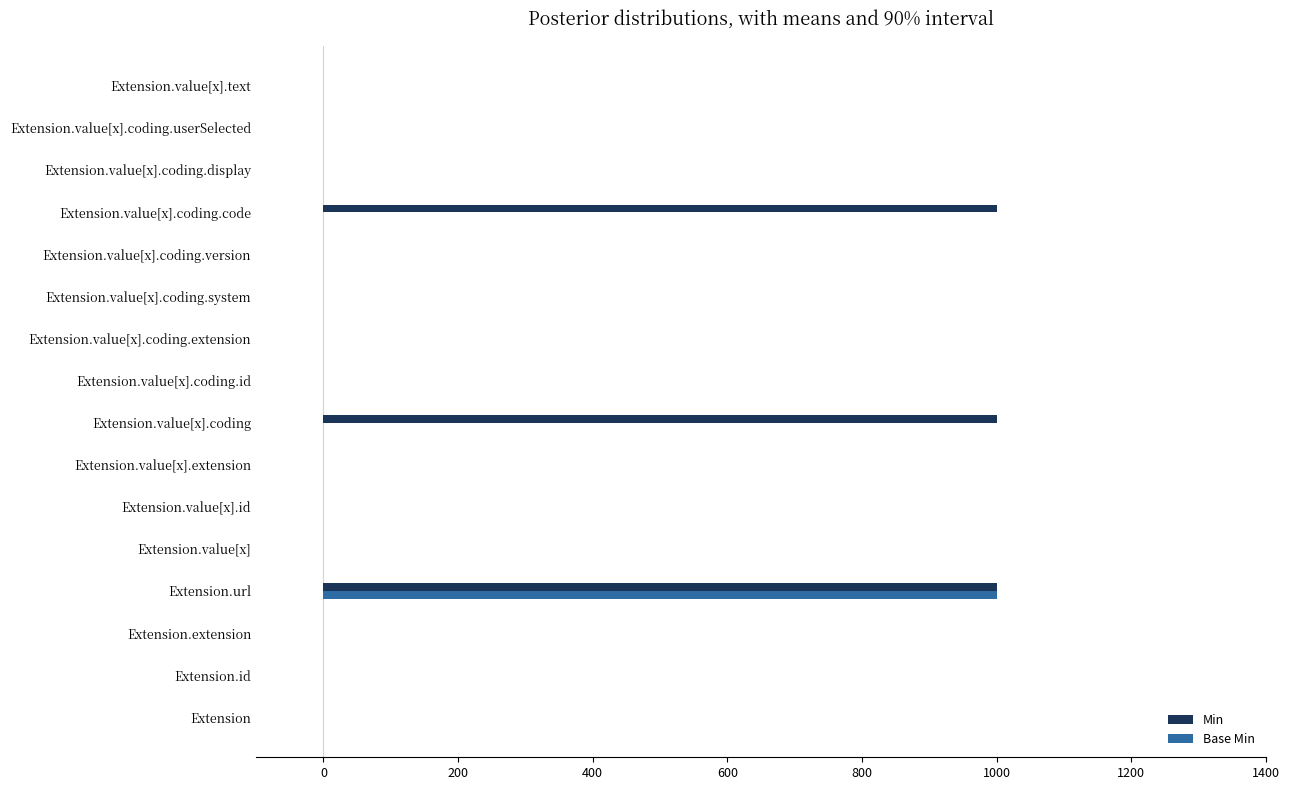

The value of Min at Extension.id is 0. True or false?

True